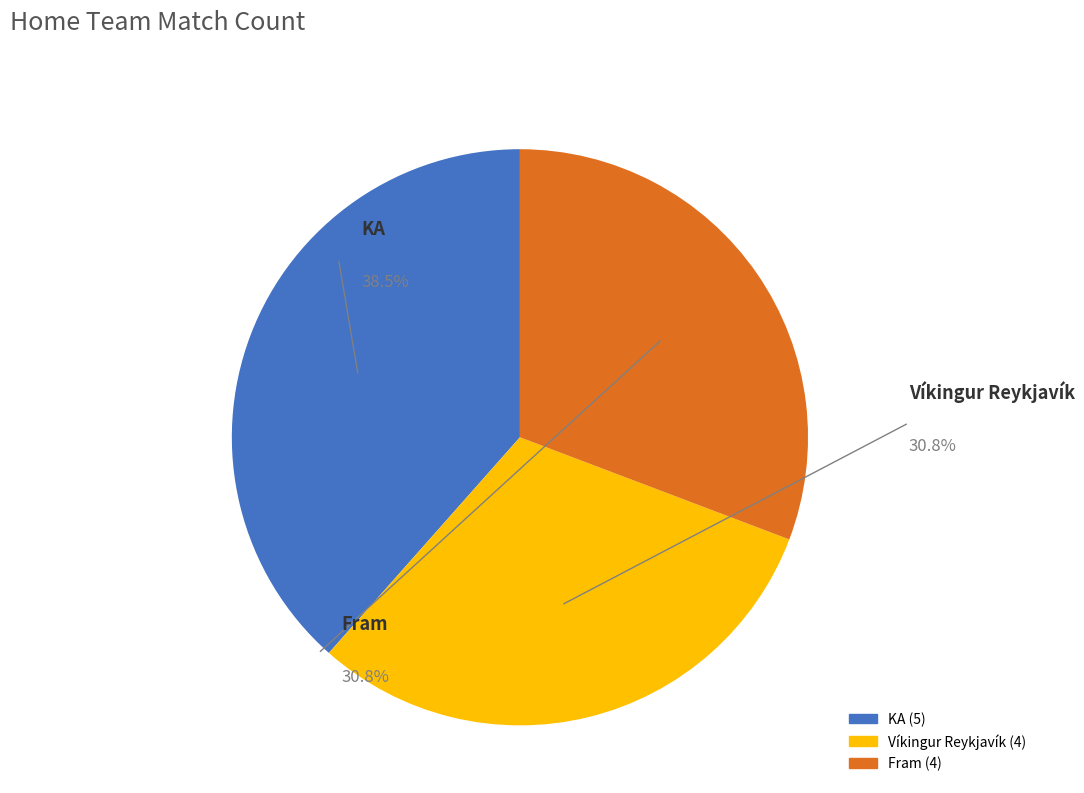

How many segments does this pie chart have?

3